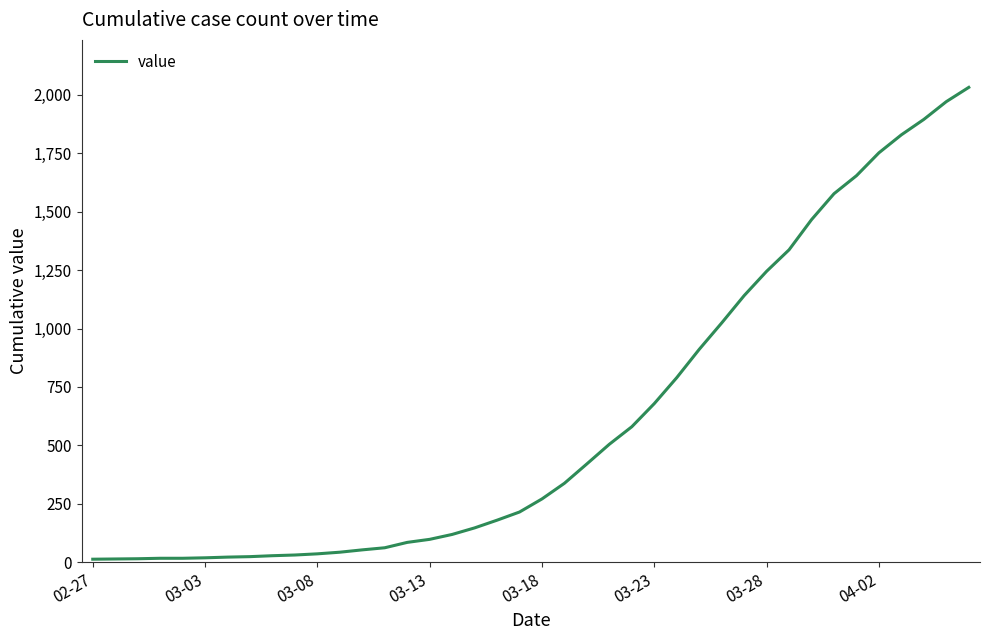

What is the difference between the maximum and minimum values?

2019